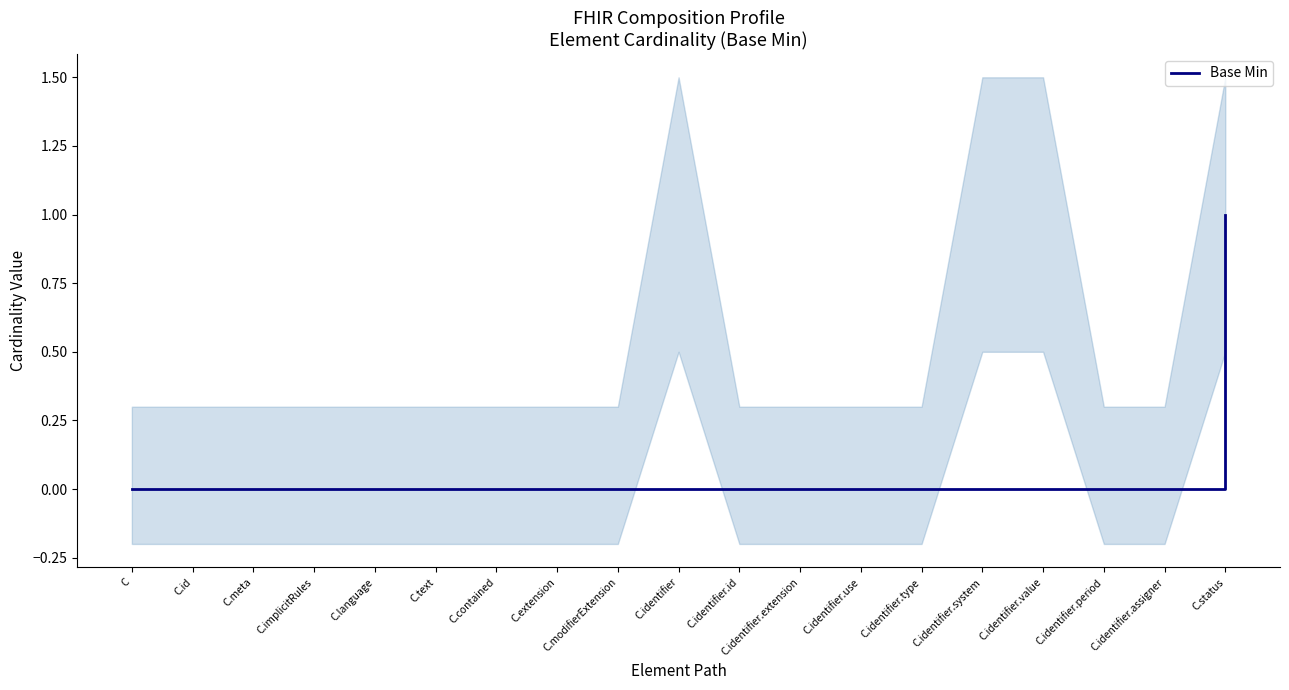

Is it true that the value at C is -1?

False